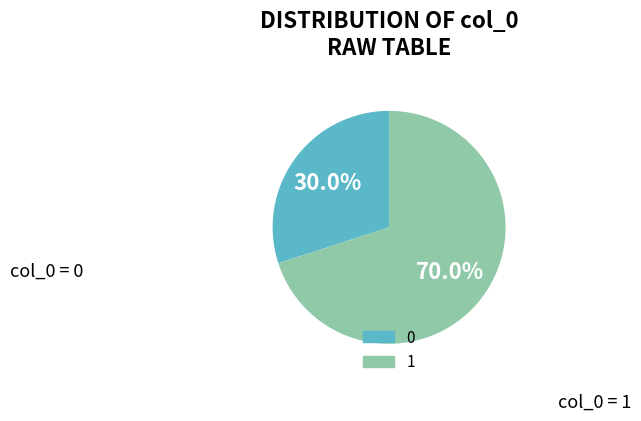

Is there a majority slice in this chart?

Yes